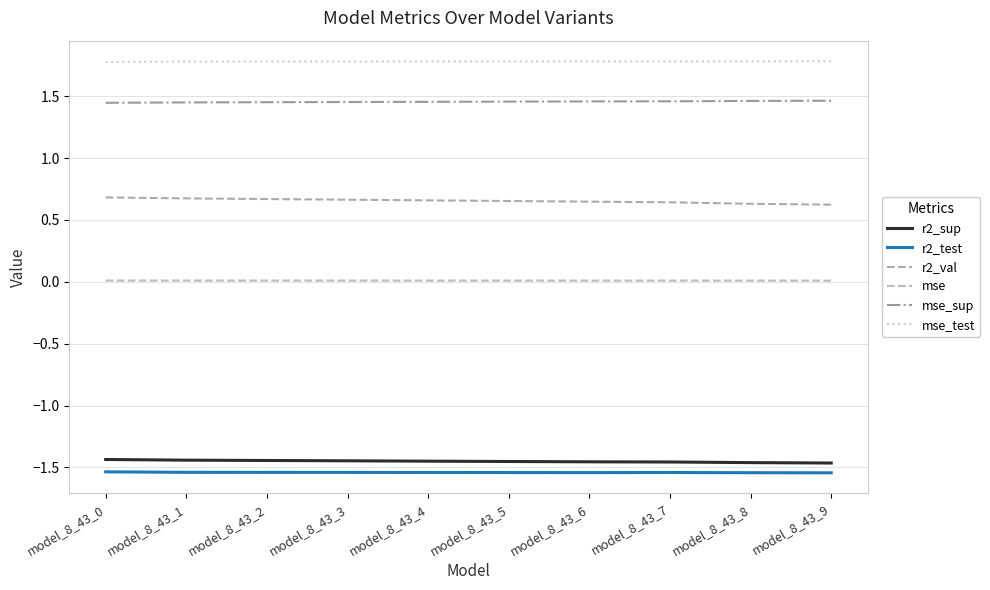

Where is the first local maximum for mse_test?

model_8_43_6